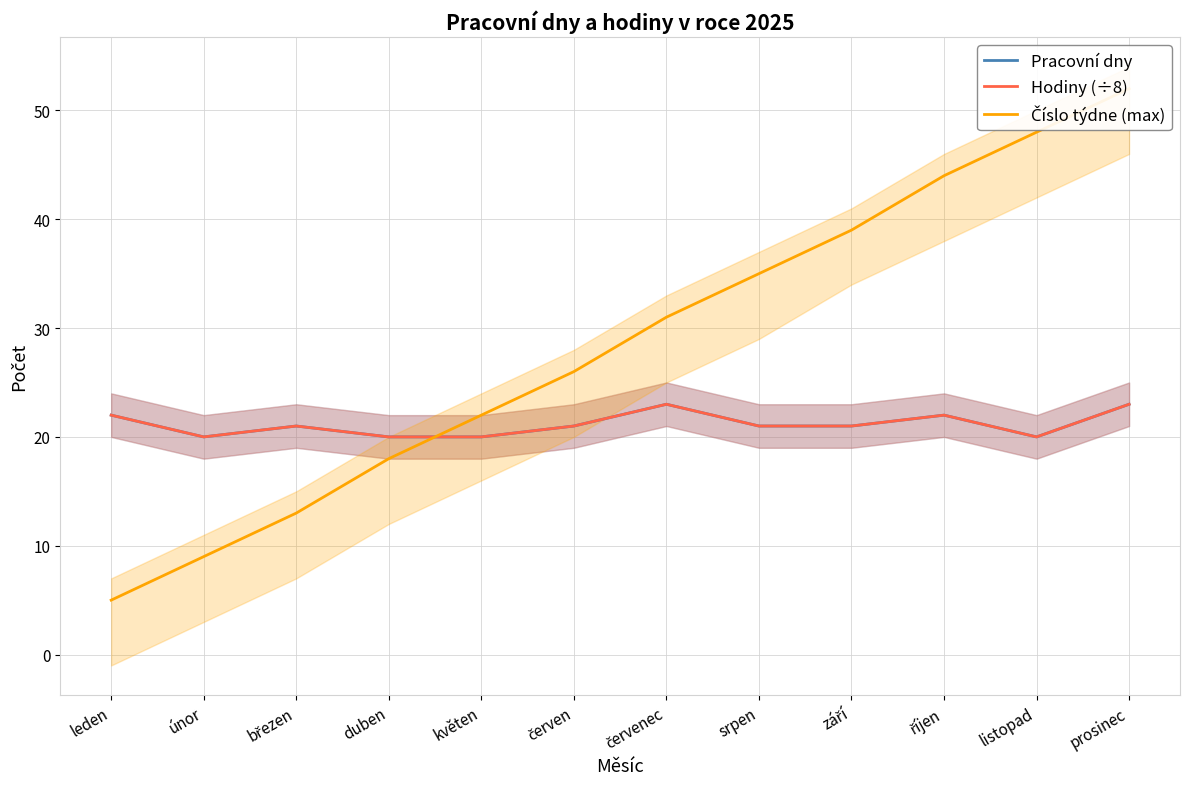

What is the greatest value displayed?

52